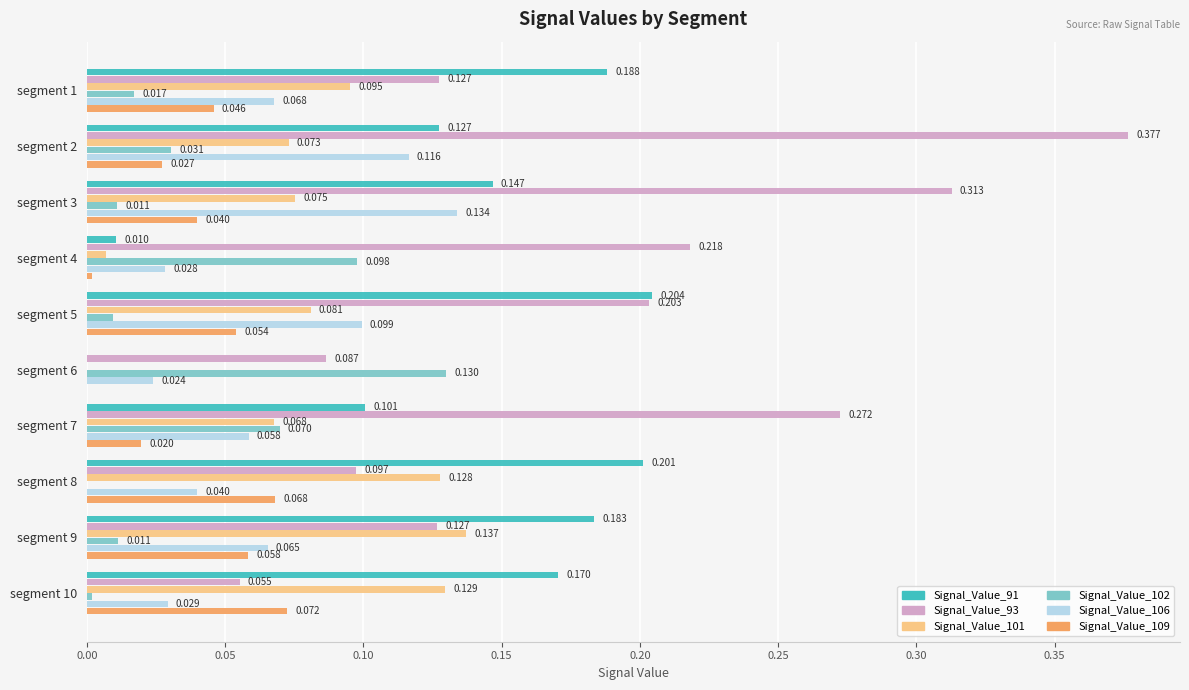

How many values in Signal_Value_91 are above zero?

9